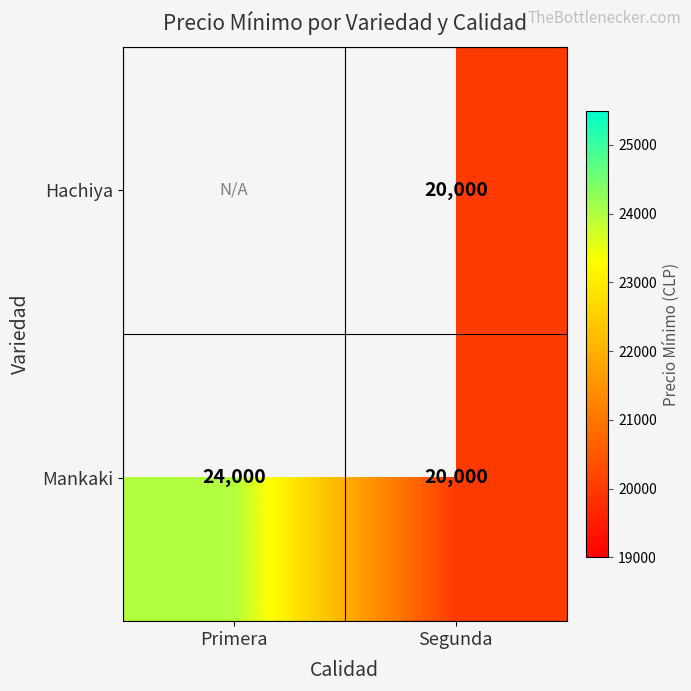

The Hachiya series shows 6220 at Segunda. True or false?

False